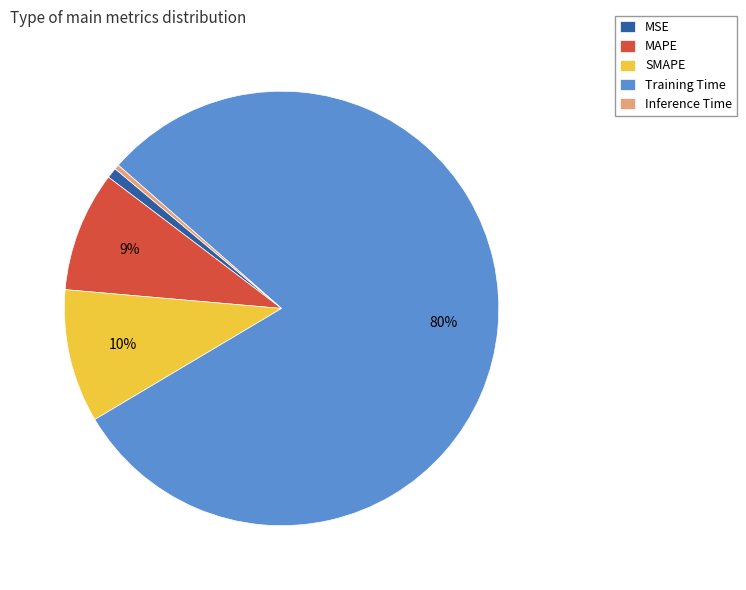

What percentage is the Training Time slice, to the nearest percent?

80%